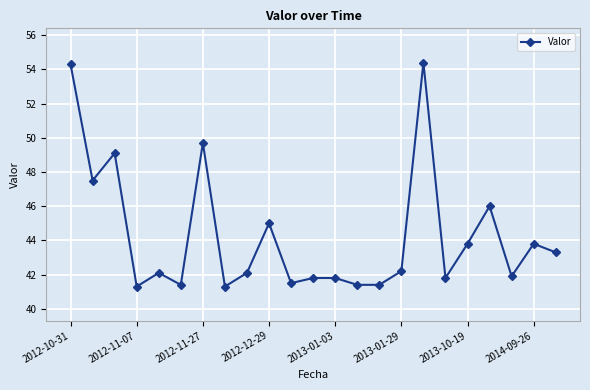

Reading right to left, extract all data points from this chart.

43.3	43.8	41.9	46.0	43.8	41.8	54.4	42.2	41.4	41.4	41.8	41.8	41.5	45.0	42.1	41.3	49.7	41.4	42.1	41.3	49.1	47.5	54.3